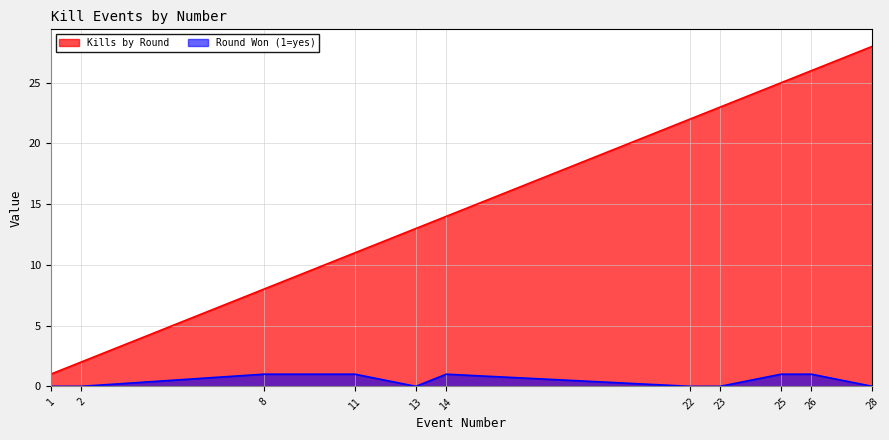

Does the chart display data point markers on the line(s)?

No